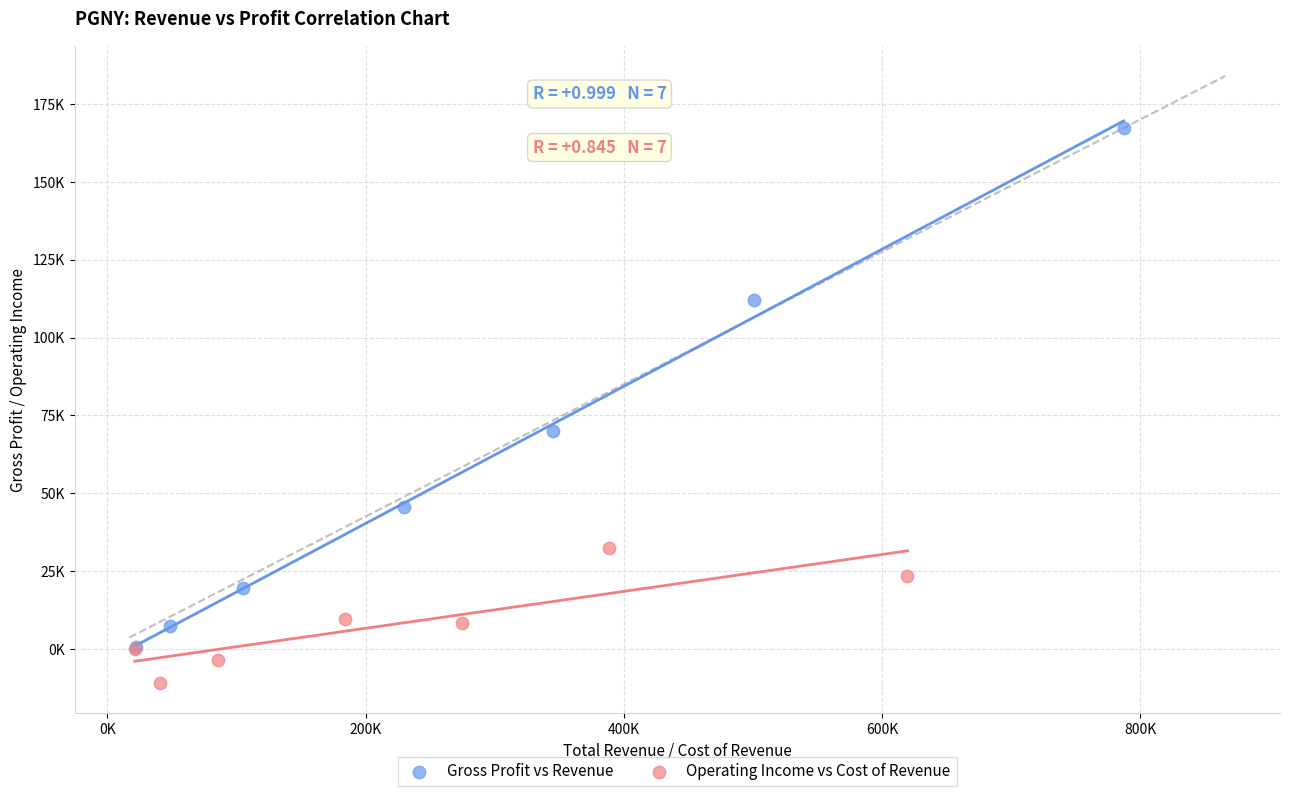

Which series contains the lowest Y value?

Operating Income vs Cost of Revenue